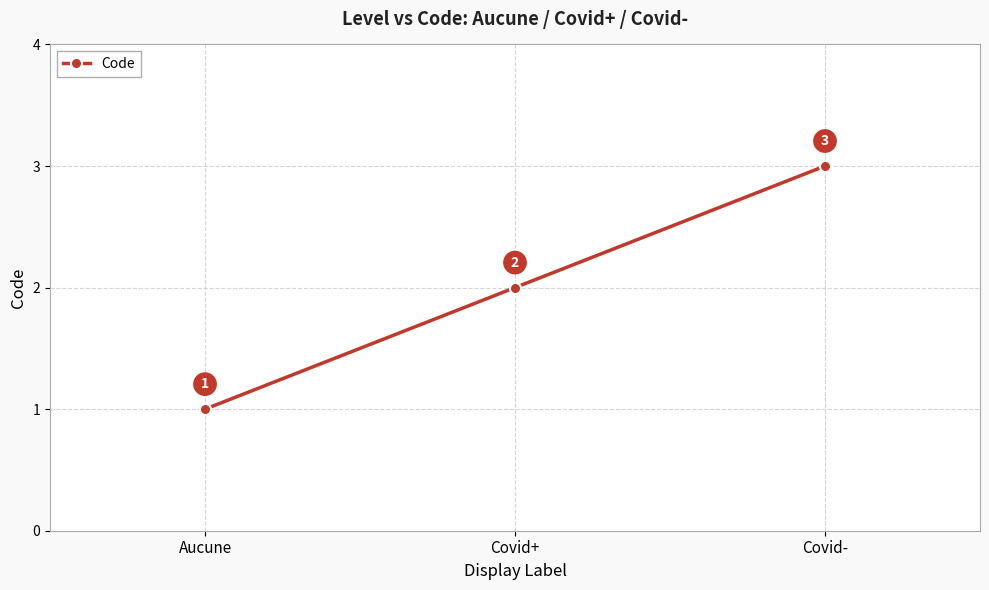

How many data points are less than 2?

1